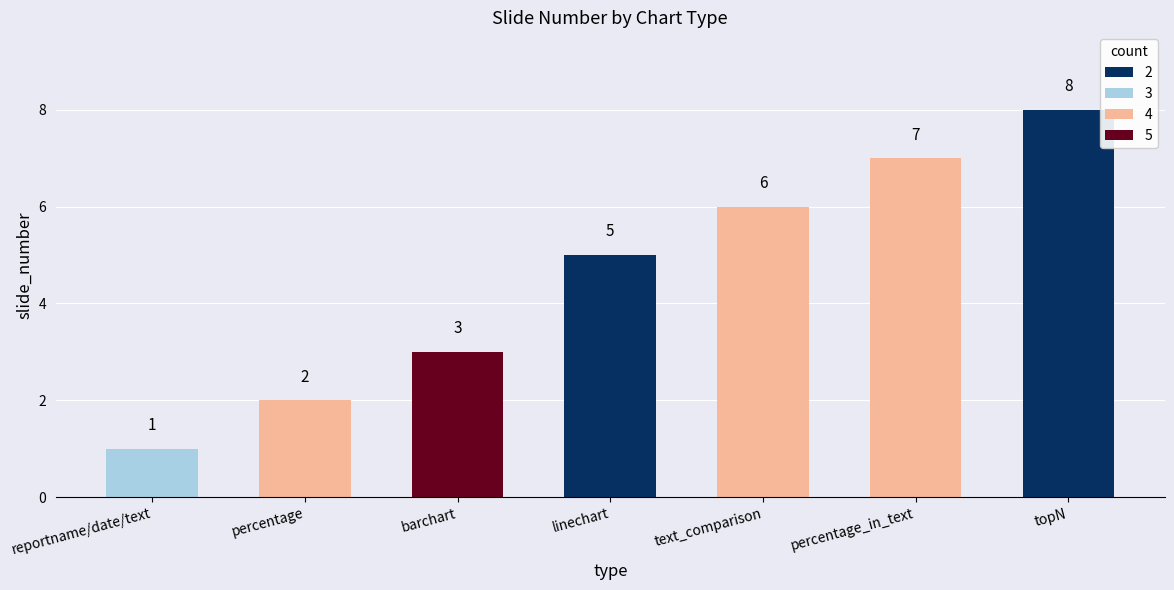

Which label corresponds to the largest value in the chart?

topN